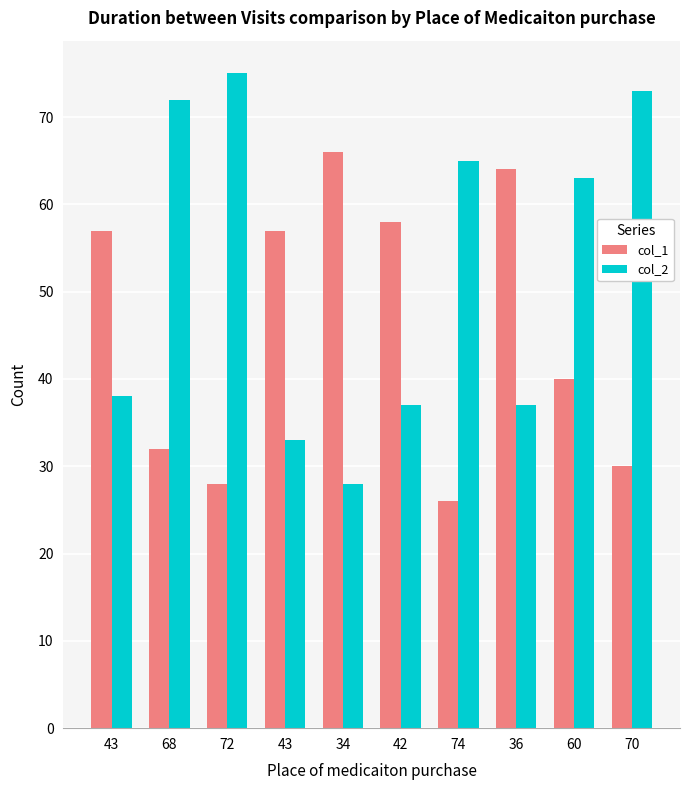

List the series in order of their peak value, highest first.

col_2, col_1